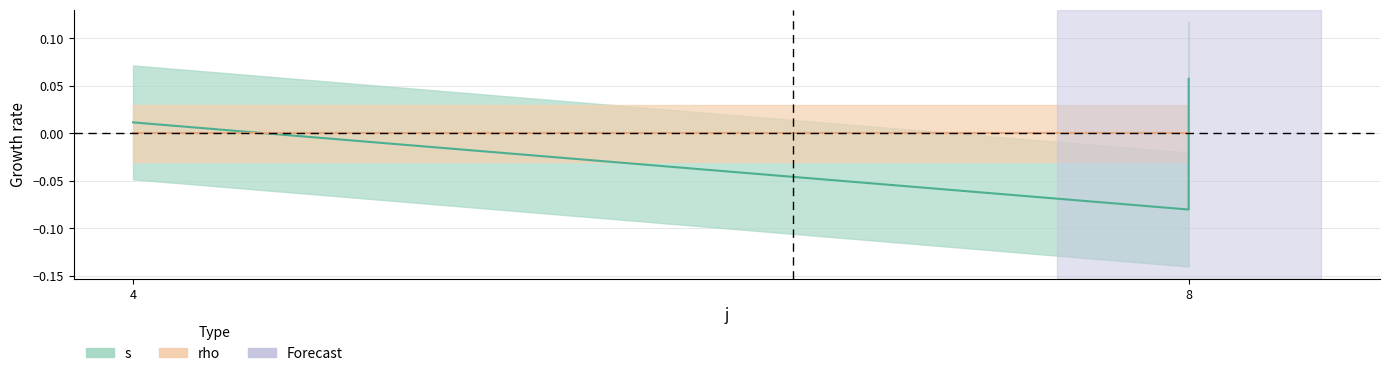

How many values are below 0?

1